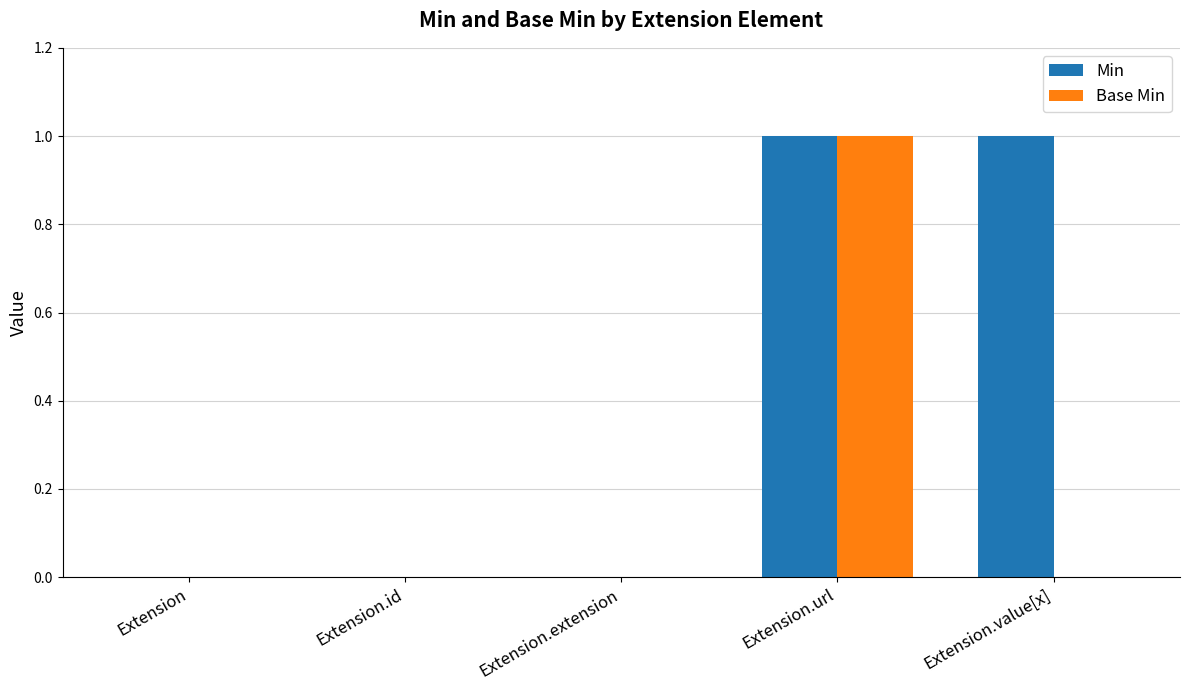

Is it true that Min equals 1 at Extension.url?

True